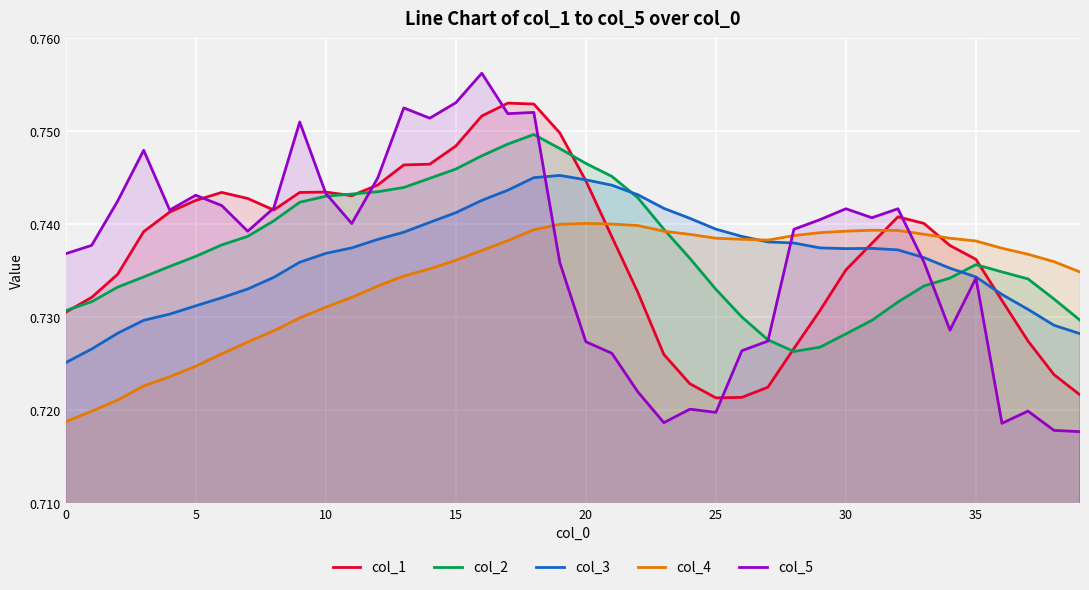

In col_4, how many points are lower than both neighbors (excluding endpoints)?

1